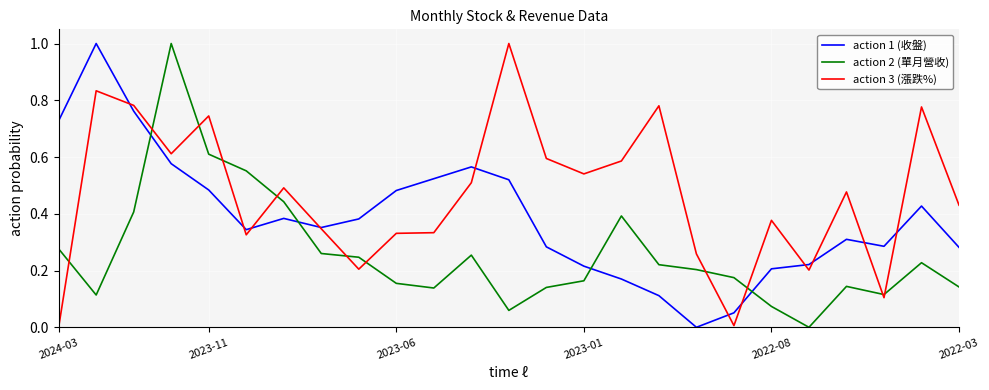

Which series has the largest total across all categories?

action 3 (漲跌%)